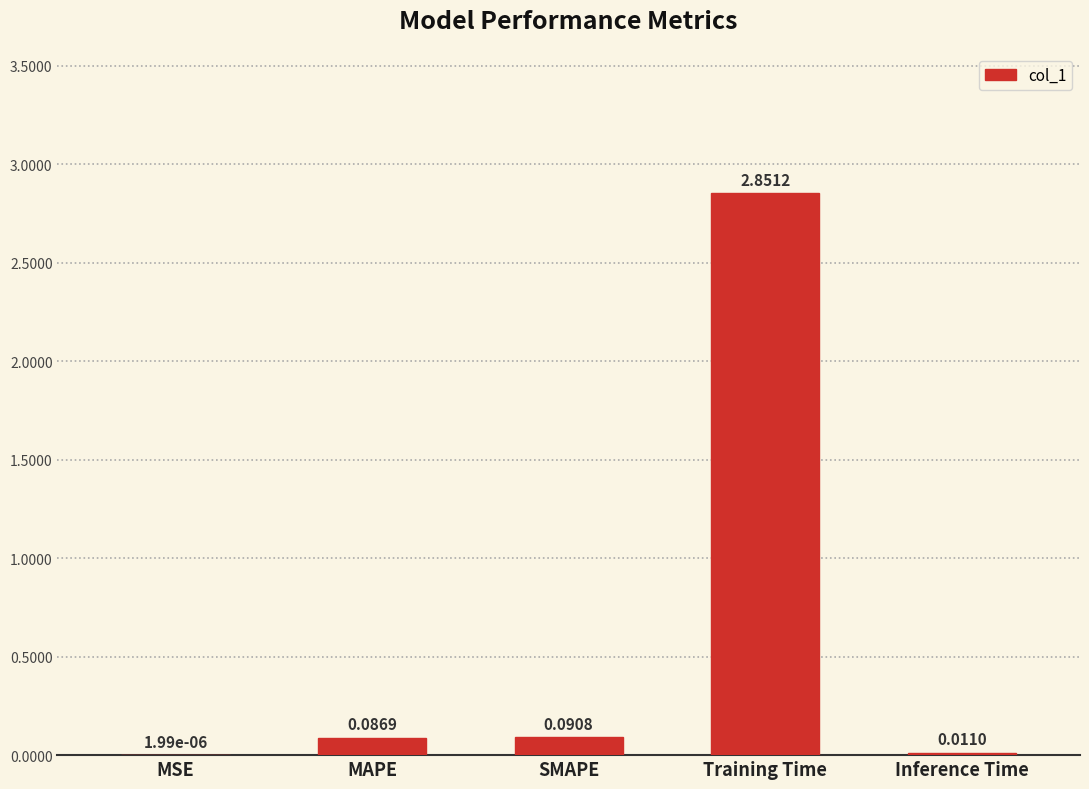

What is the sum of all values?

3.0